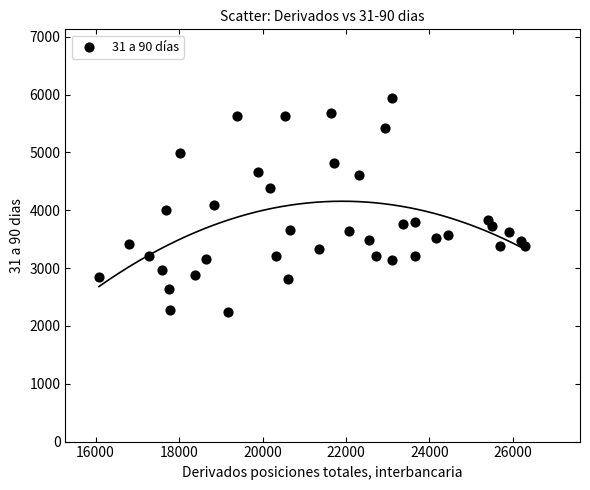

What is the range of Y values (max minus min)?

3706